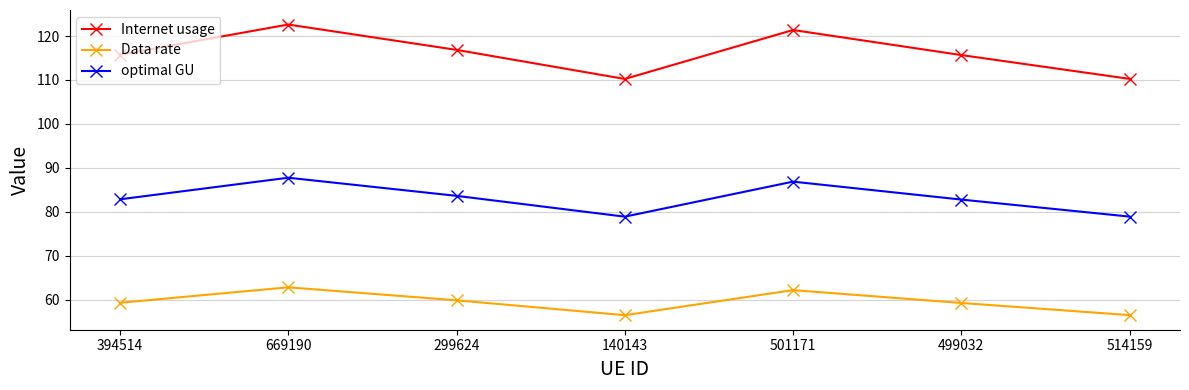

Is it true that Internet usage equals 70.8 at 514159?

False